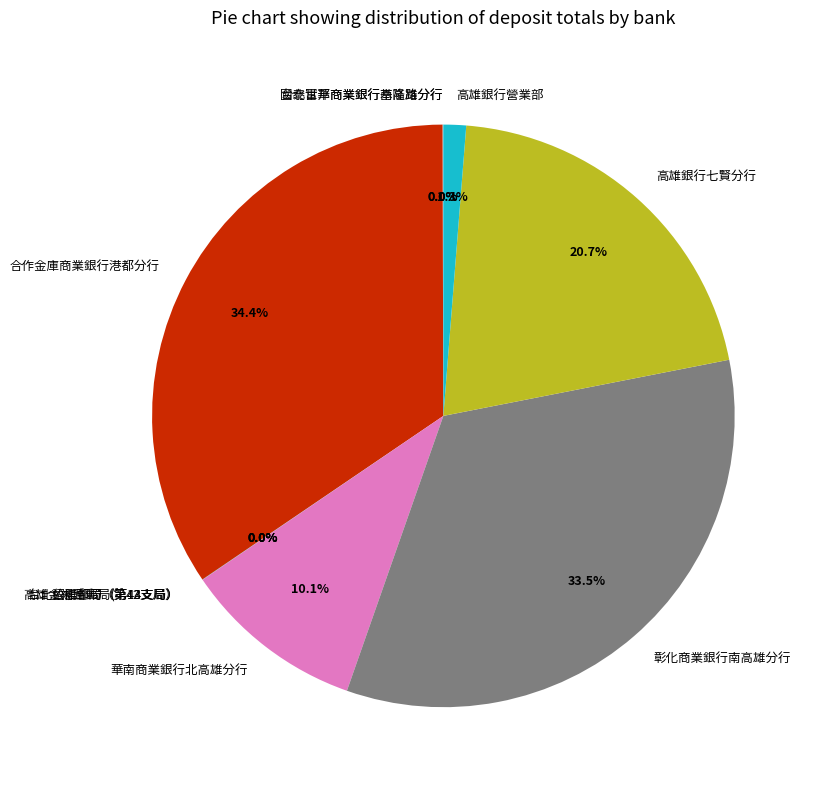

The 彰化商業銀行南高雄分行 slice represents 46% of the pie. True or false?

False